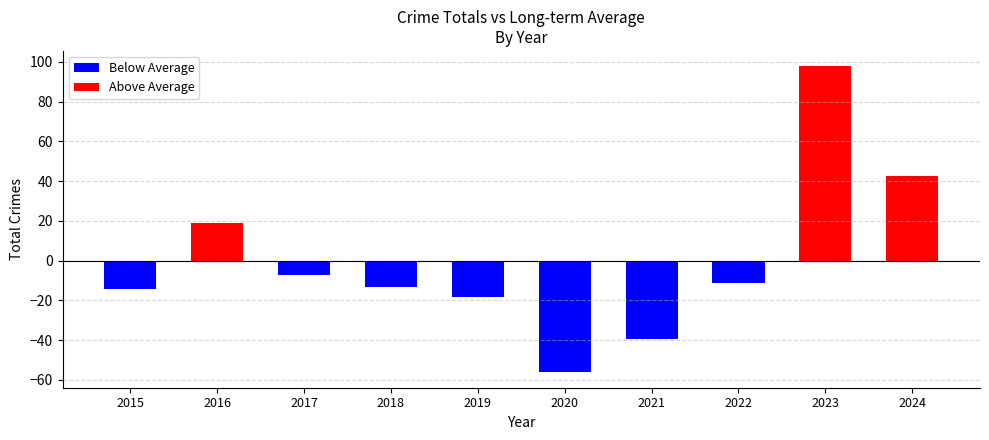

What is the change in value from 2017 to 2021?

-32